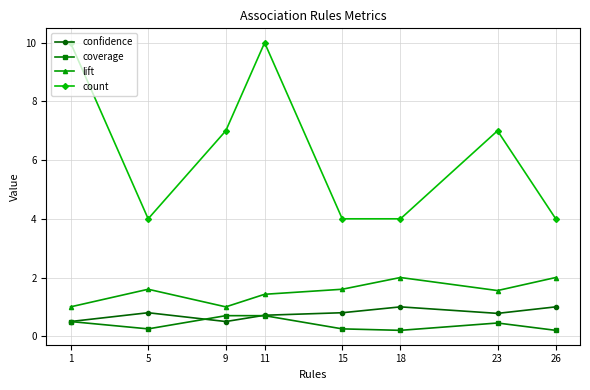

Rank the series by their maximum value, from lowest to highest.

coverage, confidence, lift, count